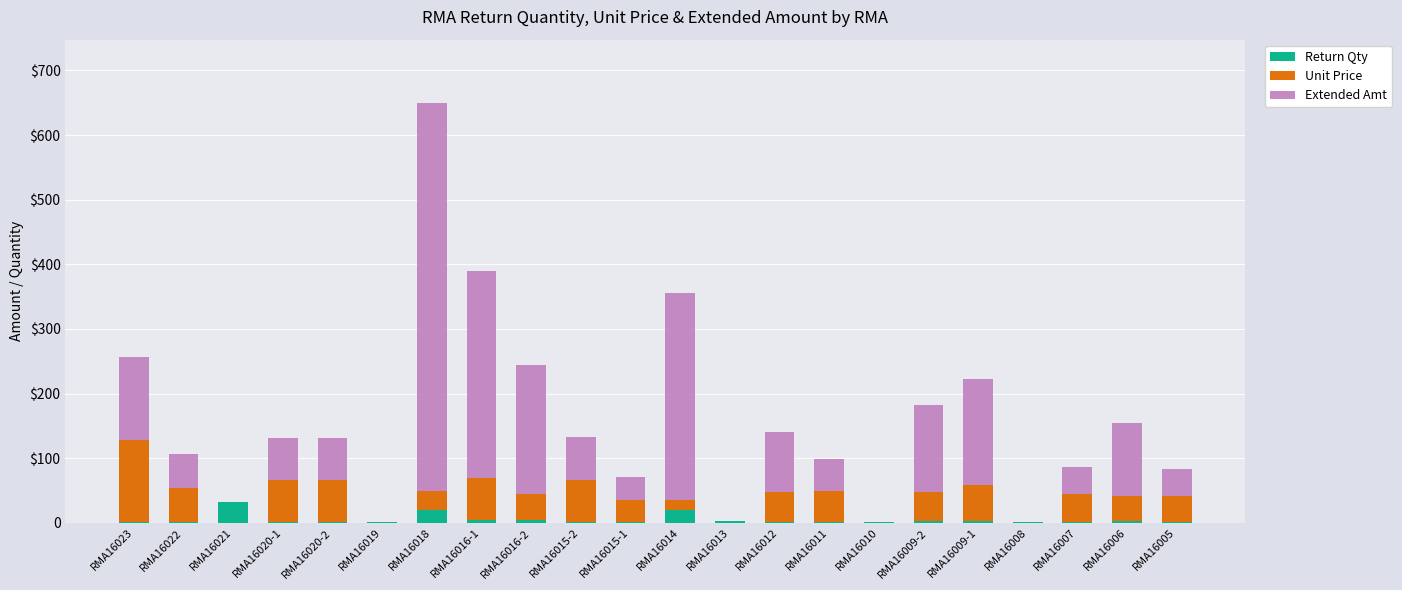

What is the difference between the second highest and second lowest values in the Extended Amt series?

320